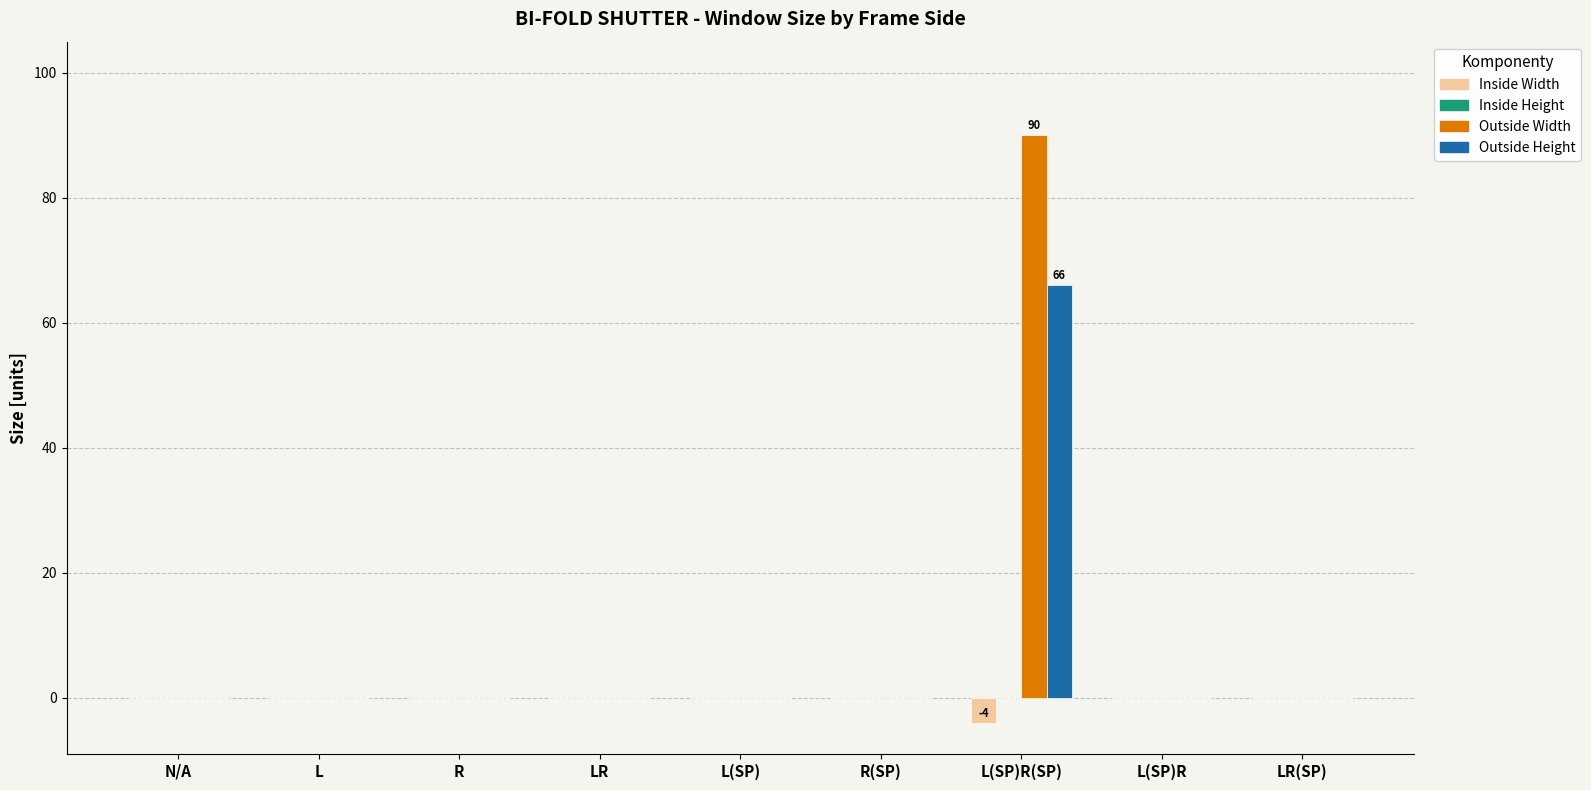

At which category is the sum across all series the highest?

L(SP)R(SP)